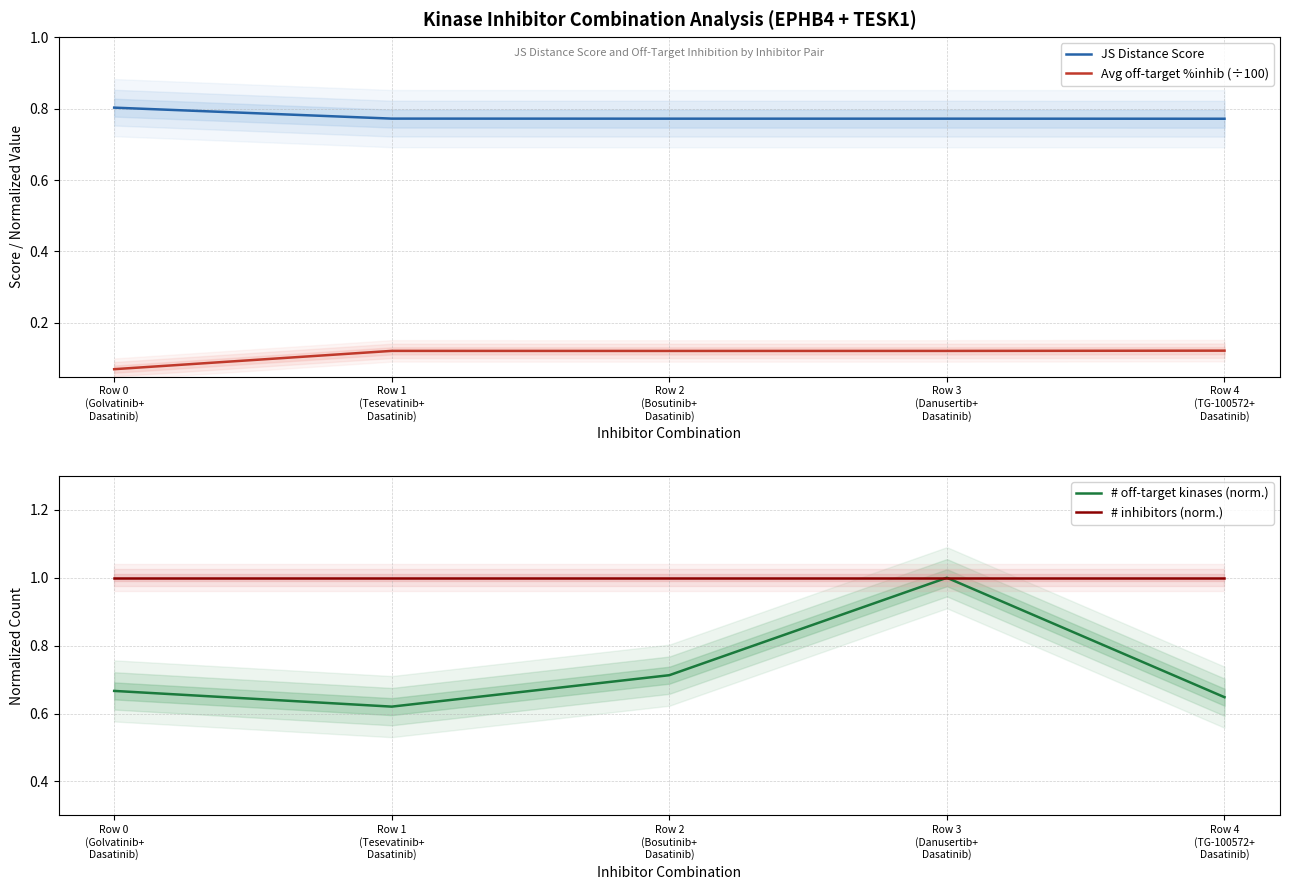

What is the value of the # off-target kinases (norm.) point at the 1st from the left?

0.7